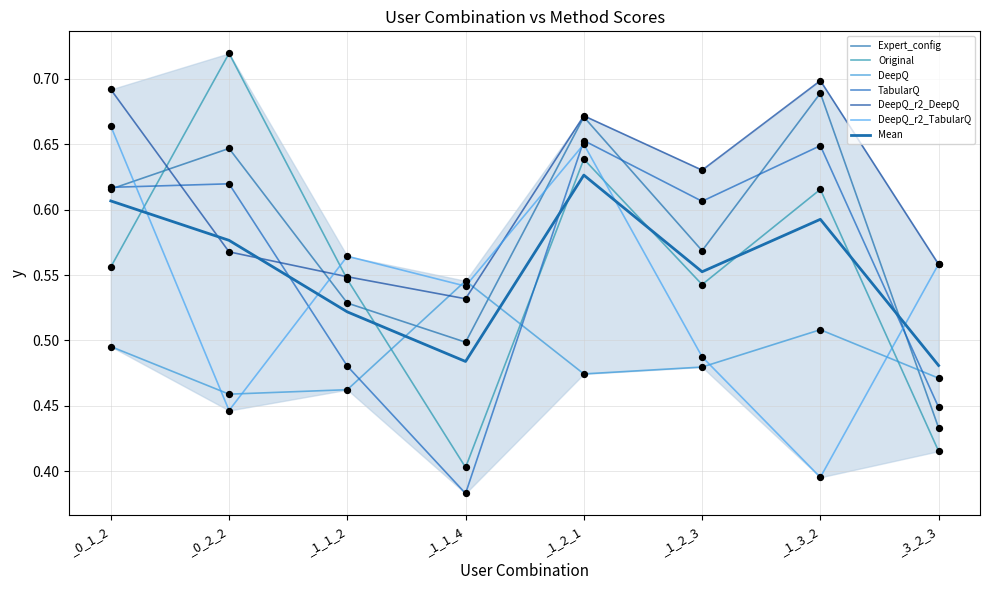

Is the value of DeepQ at _1_3_2 greater than the value of DeepQ_r2_DeepQ at _0_1_2?

No